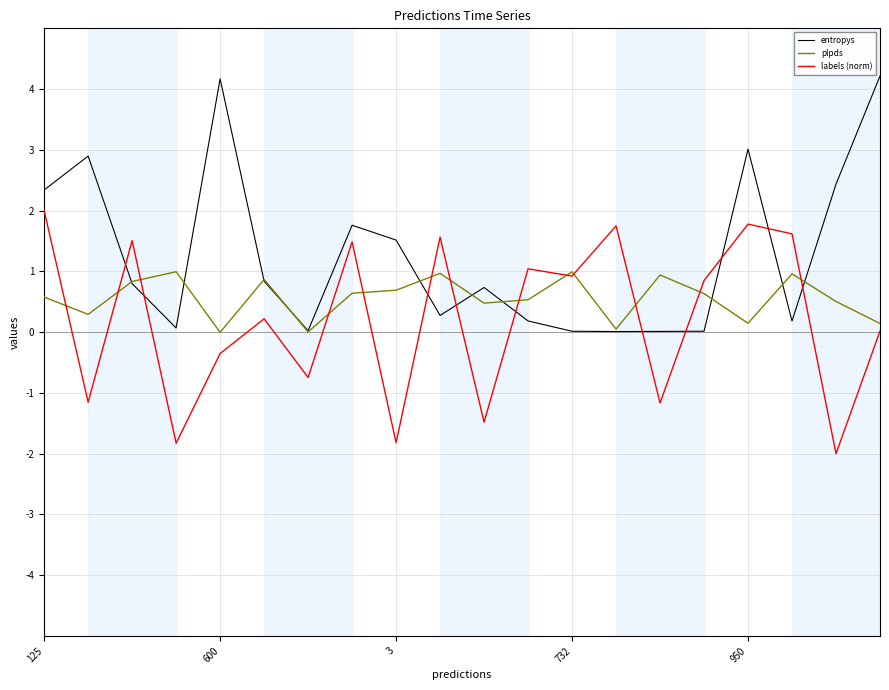

How many intersections are there between entropys and labels (norm)?

10